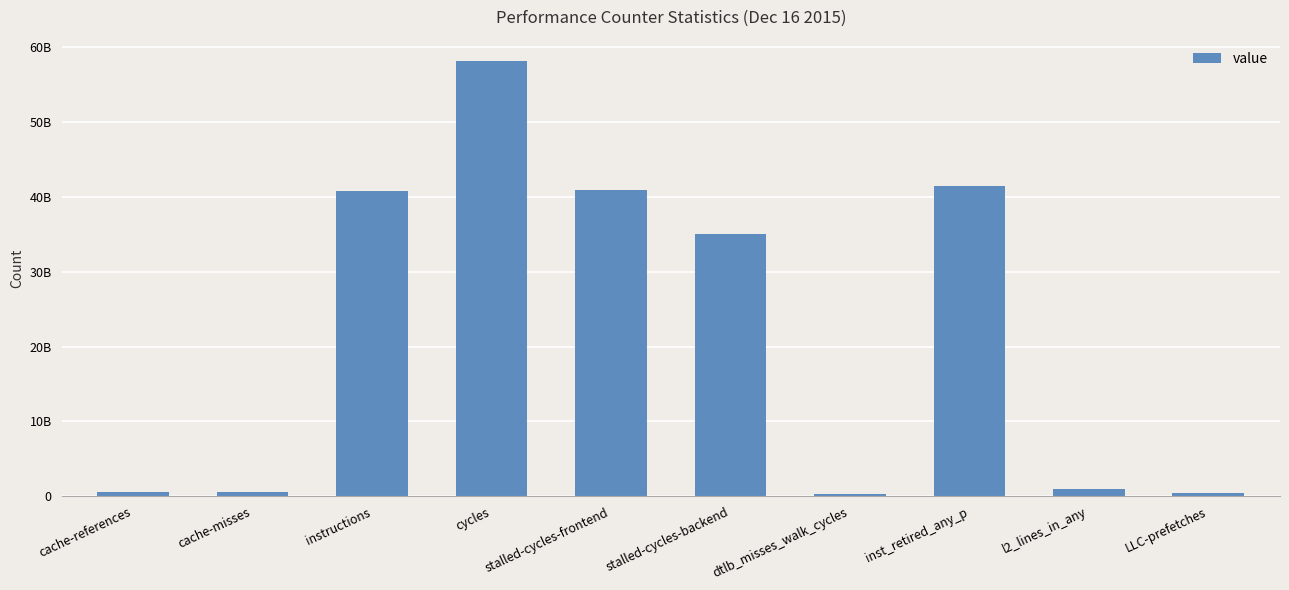

How many bars are there in total?

10